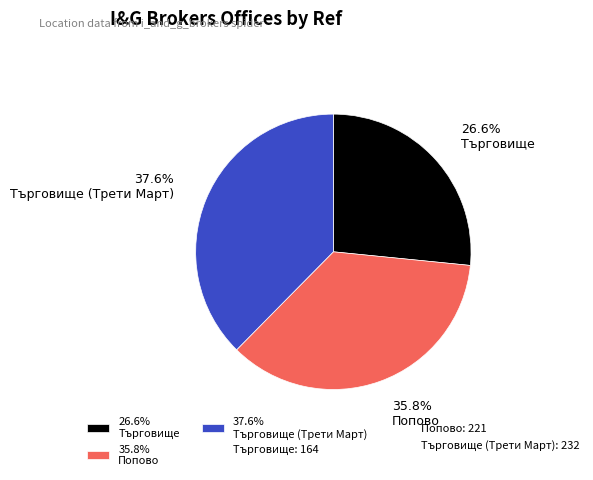

How many slices are in this pie chart?

3